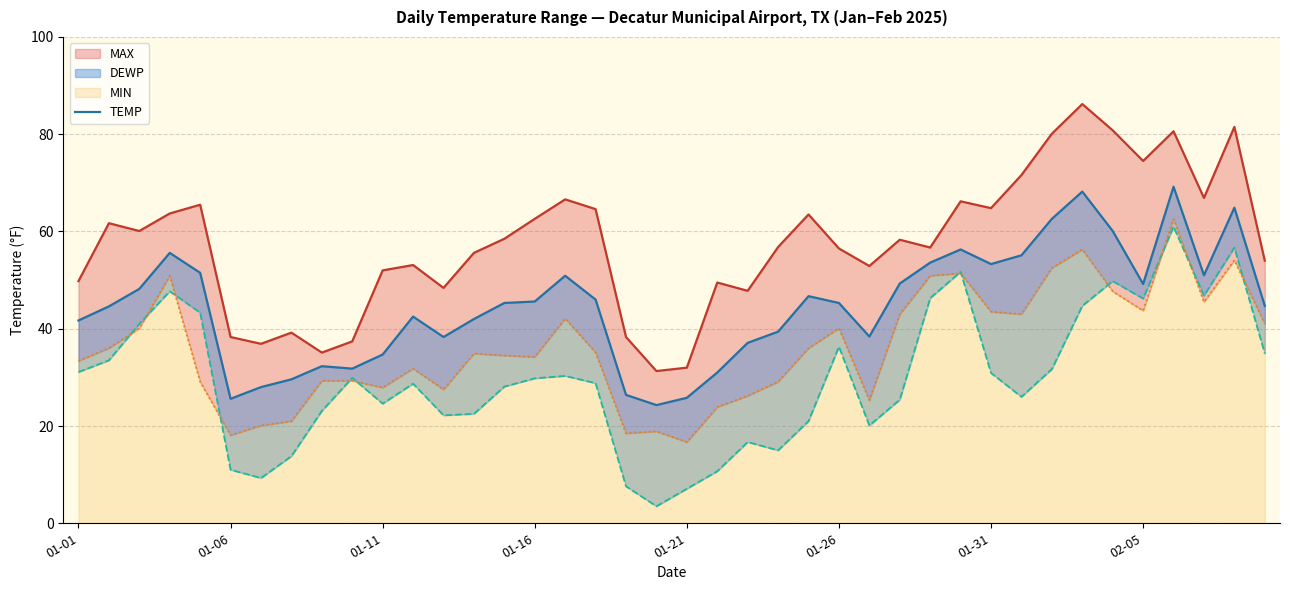

At how many categories does at least one series exceed 67?

7